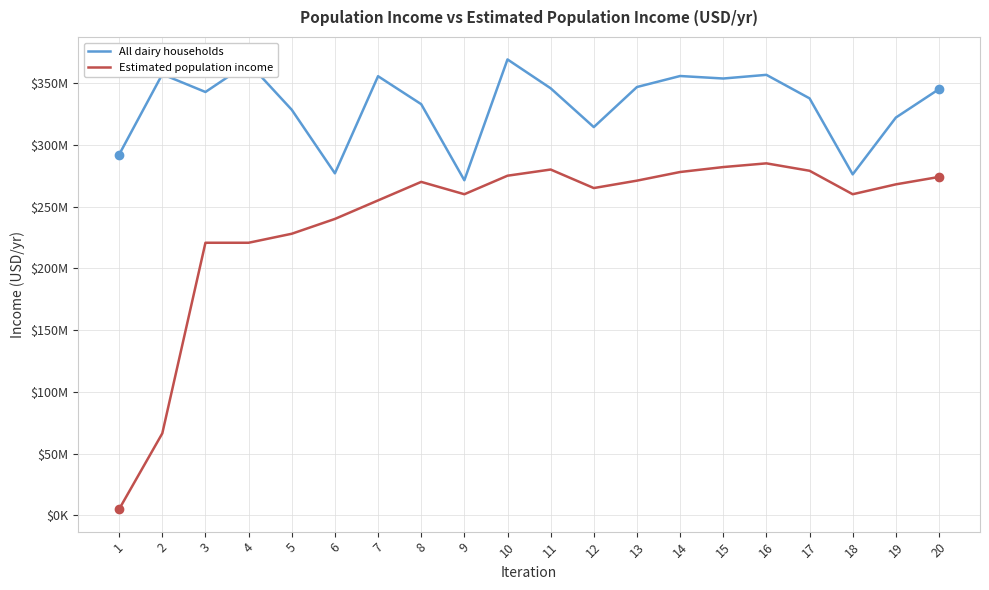

What is the value of the All dairy households point at the 1st from the left?

292111314.2